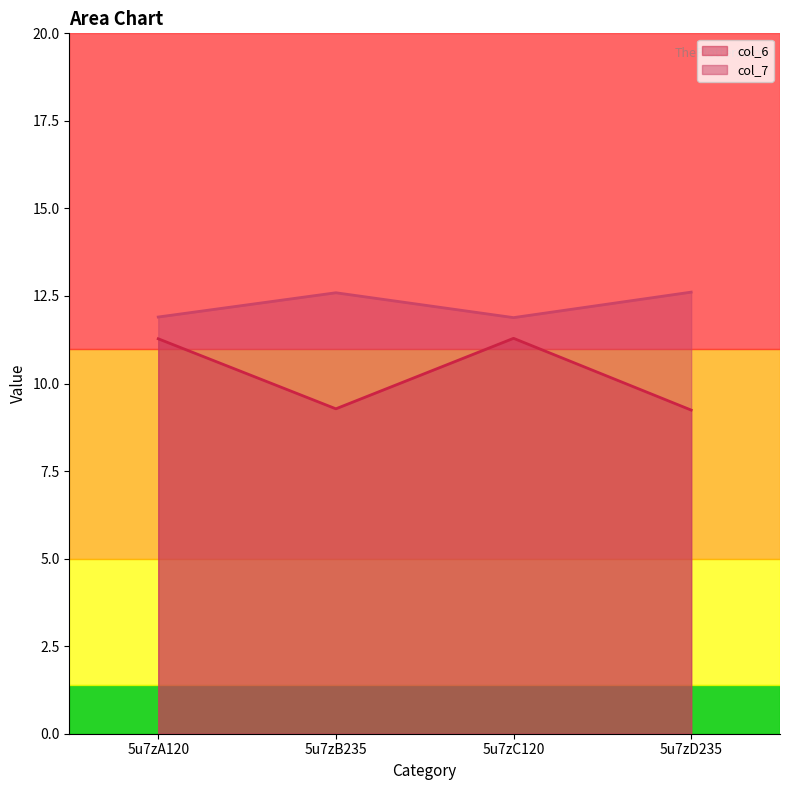

List the labels in order of col_7 value, largest first.

5u7zD235, 5u7zB235, 5u7zA120, 5u7zC120